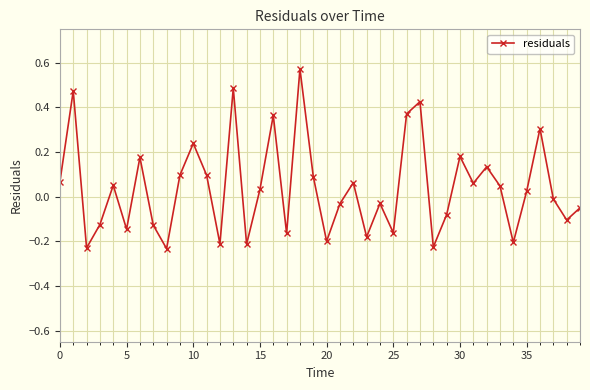

How many points are lower than both their immediate neighbors (excluding endpoints)?

13